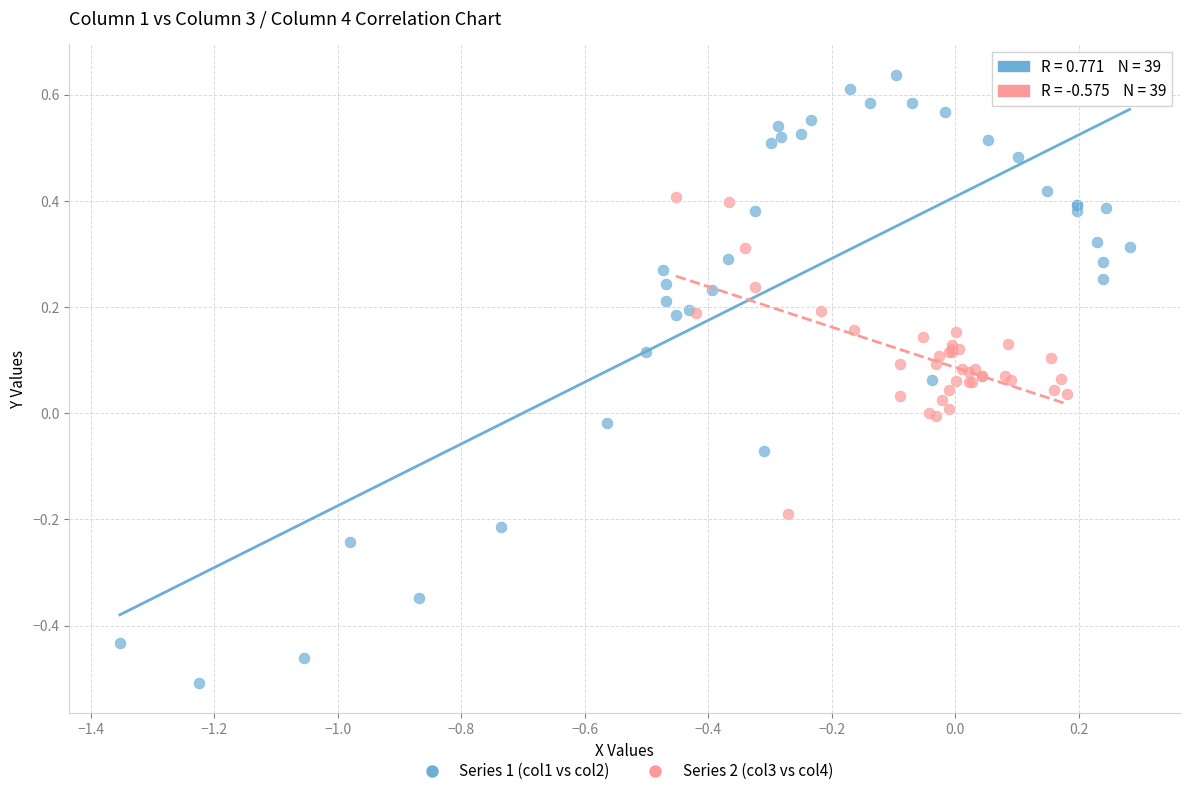

Which series contains the lowest Y value?

Series 1 (col1 vs col2)